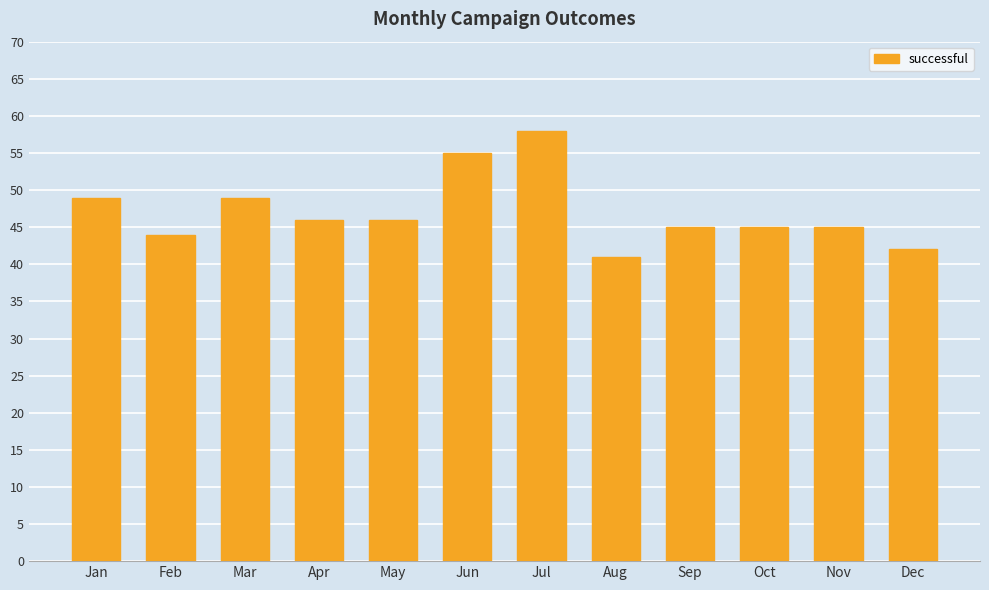

Between Oct and Jul, which is larger?

Jul